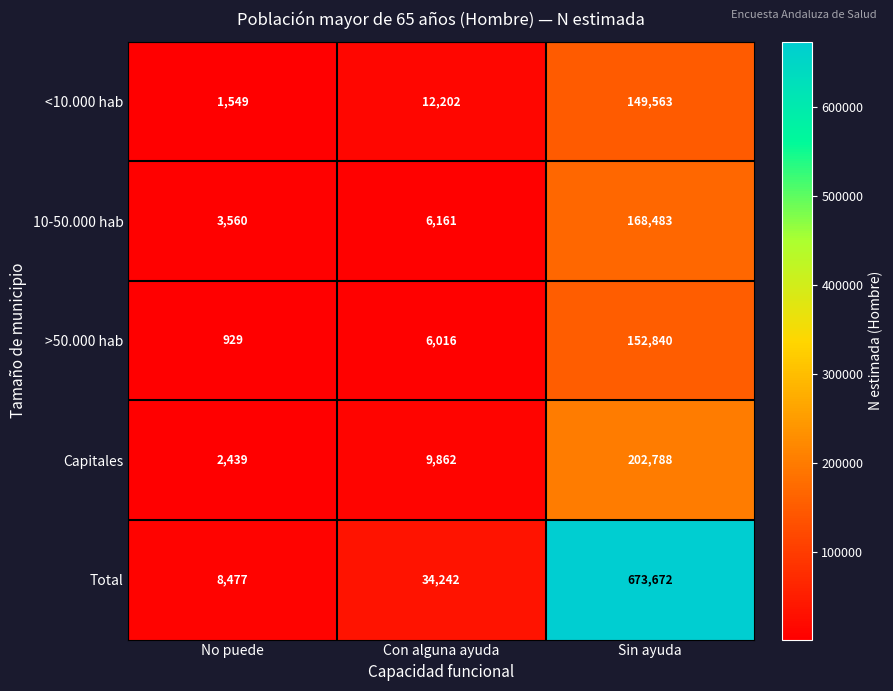

What is the sum of the <10.000 hab values at No puede and Sin ayuda?

151112